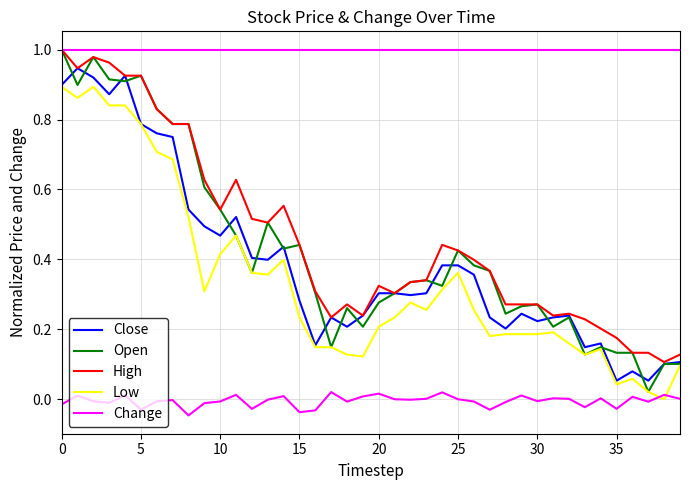

How many distinct data groups are displayed?

5